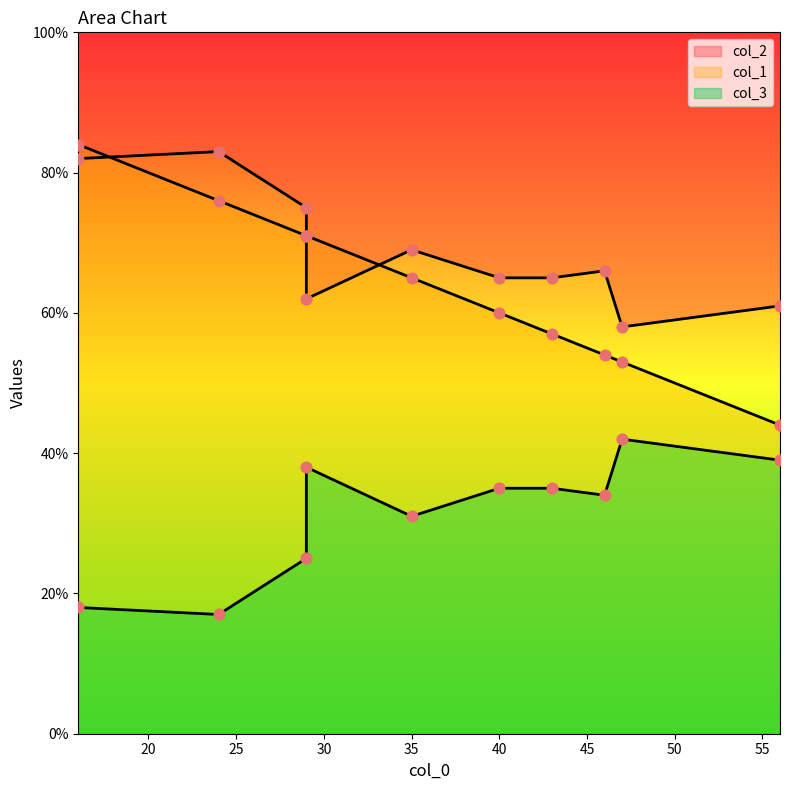

What are all the series names shown in the legend?

col_1, col_2, col_3